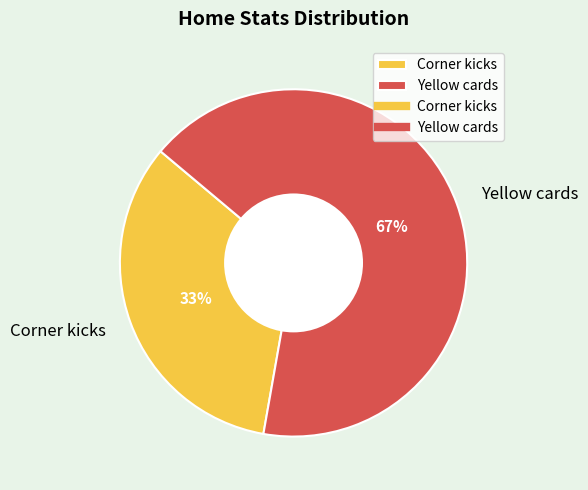

Count the number of slices in the pie.

2